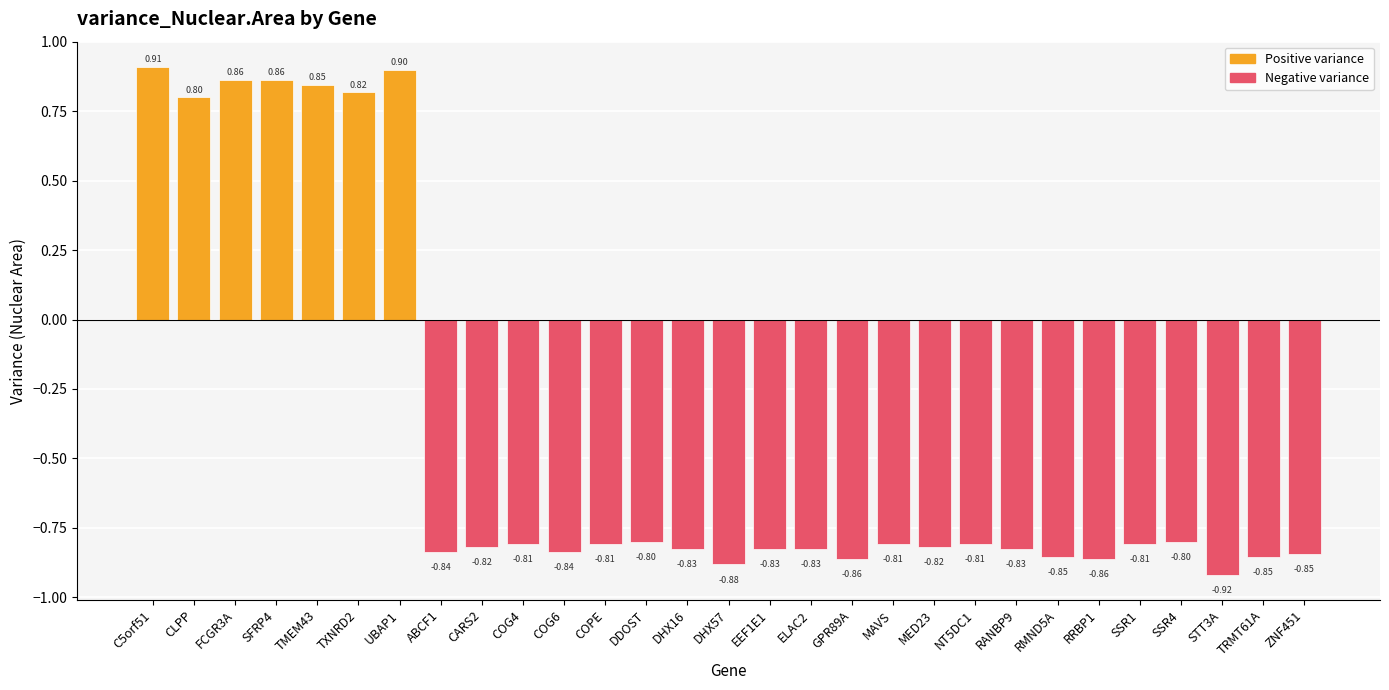

The chart shows a value of -0.6 at TRMT61A. True or false?

False